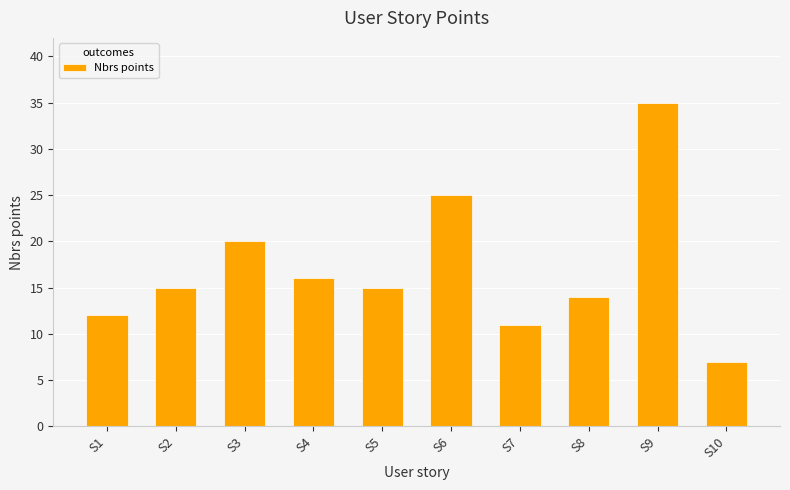

What is the average value?

17